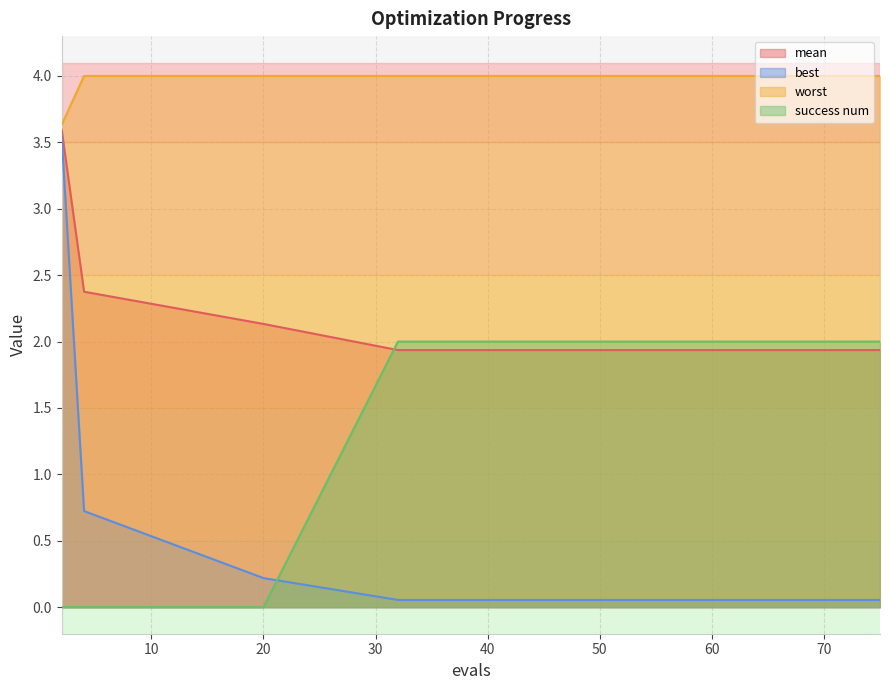

How many lines are shown in the chart?

4